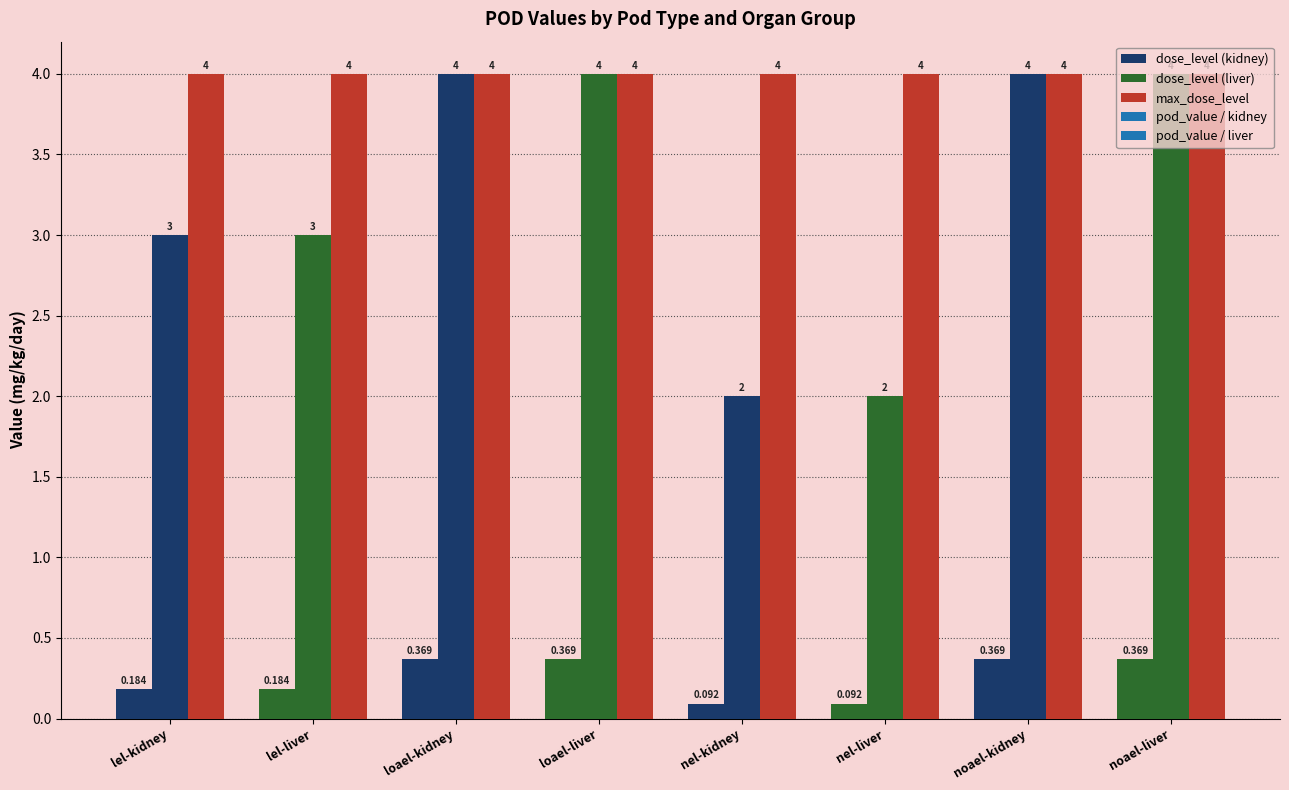

Reading left to right, what are all the values shown in this chart?

pod_value: 0.2	0.2	0.4	0.4	0.1	0.1	0.4	0.4
dose_level: 3.0	3.0	4.0	4.0	2.0	2.0	4.0	4.0
max_dose_level: 4.0	4.0	4.0	4.0	4.0	4.0	4.0	4.0